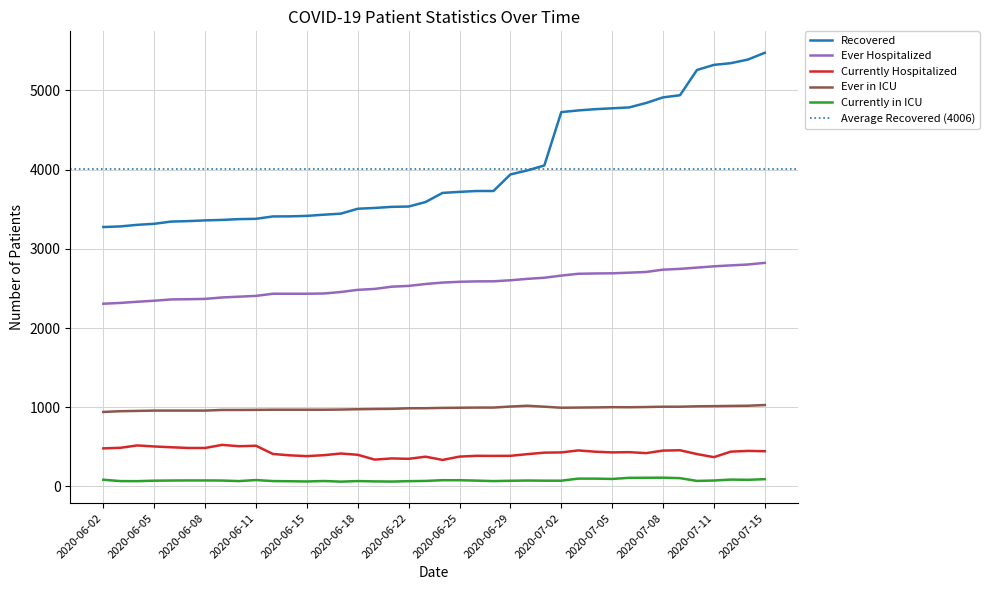

What is the difference between the Ever Hospitalized values at 2020-06-11 and 2020-06-15?

27